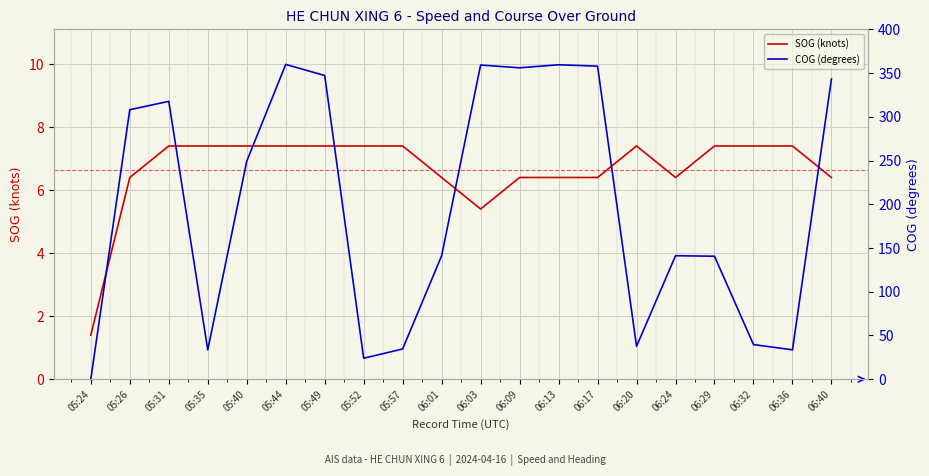

How many data points in SOG (knots) are above 7?

11